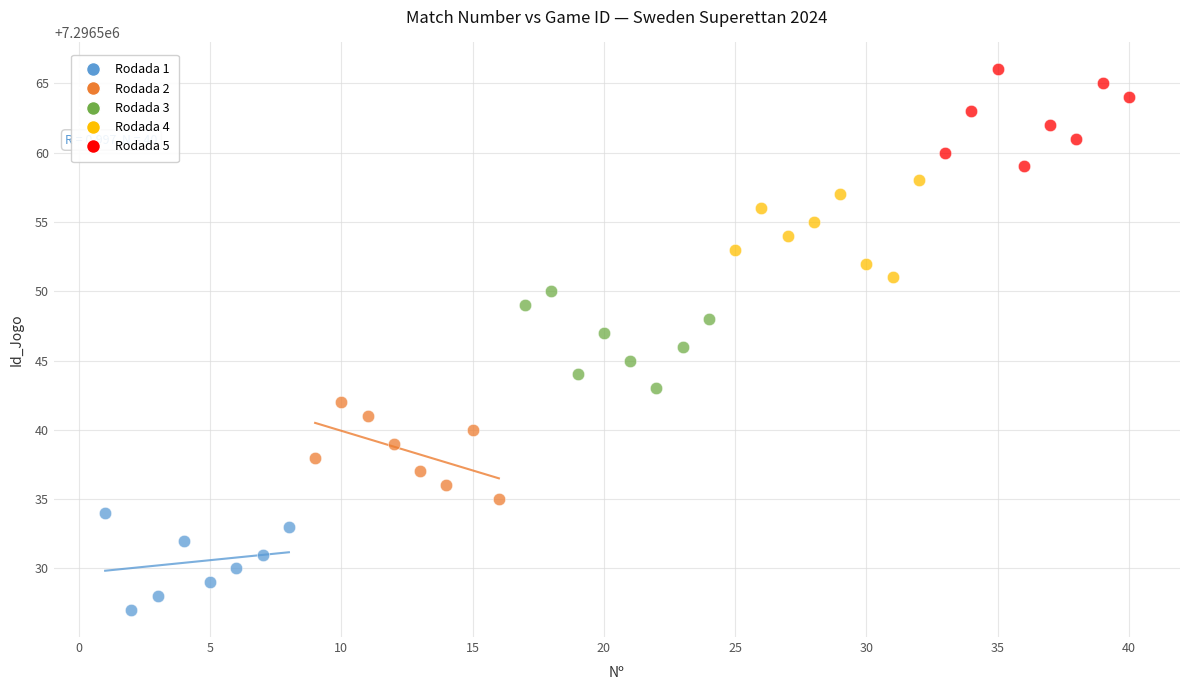

Which series contains the lowest Y value?

Rodada 1